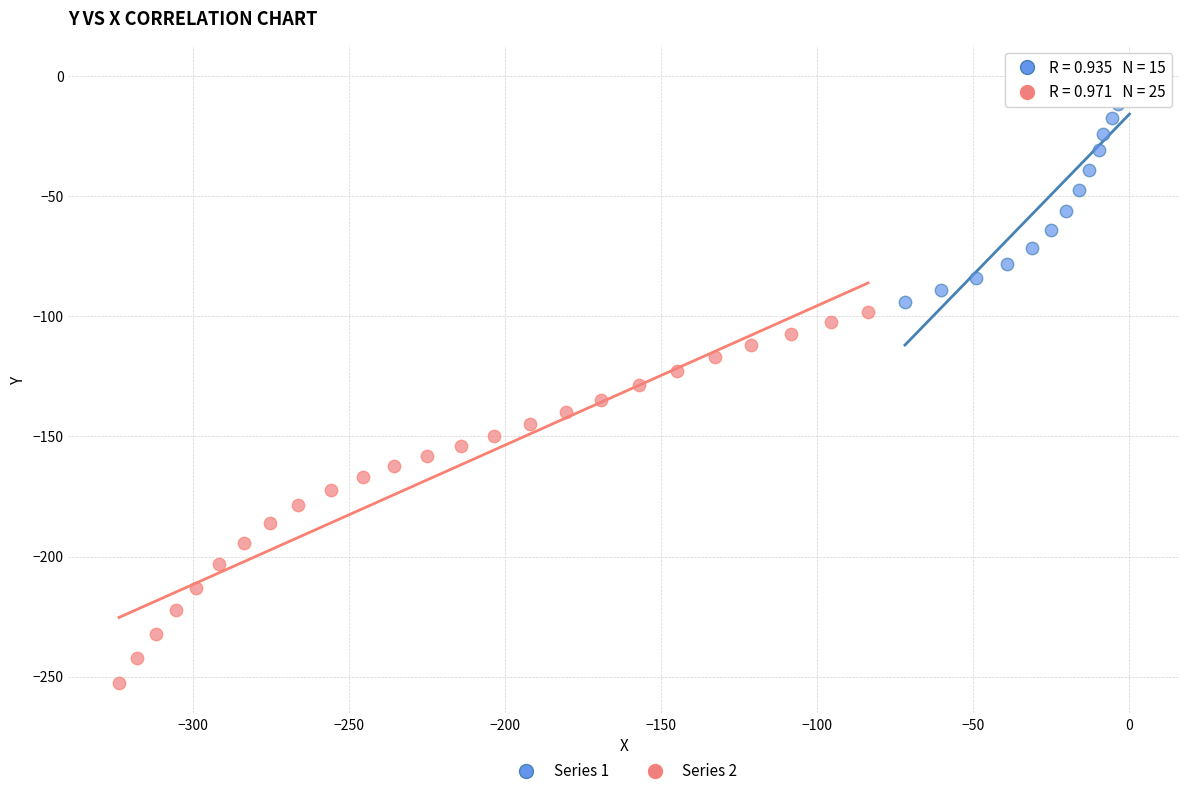

Which series contains the highest Y value?

Series 1